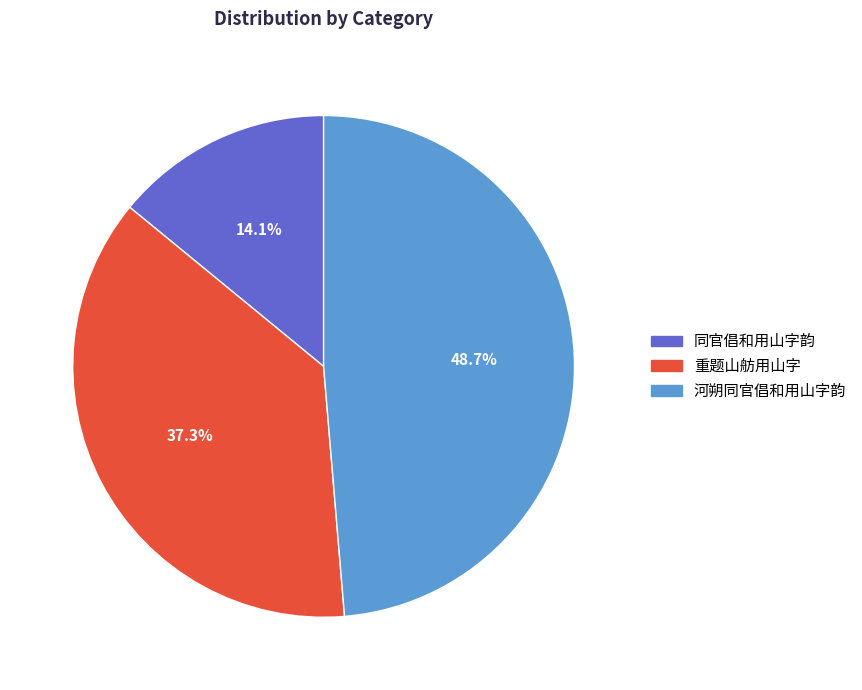

To the nearest percent, what is the difference between the 河朔同官倡和用山字韵 and 重题山舫用山字 slice percentages?

11%